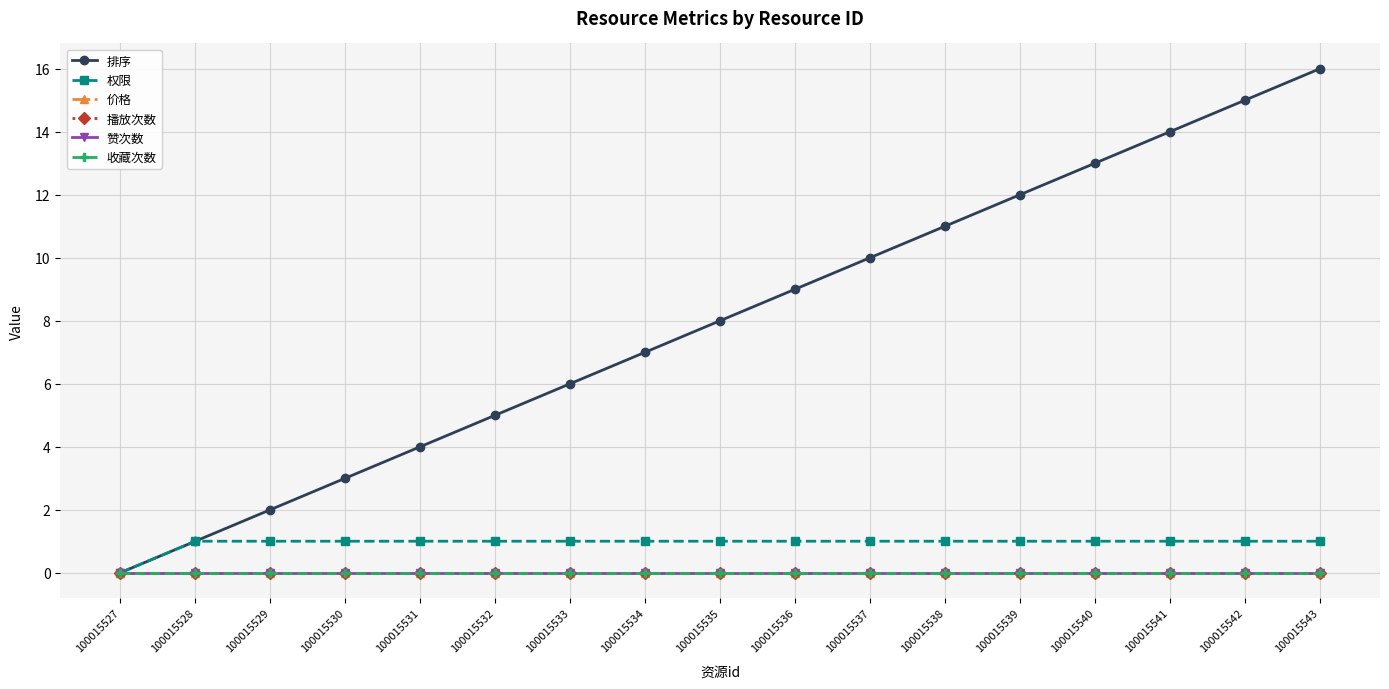

At how many categories does at least one series exceed 11?

5